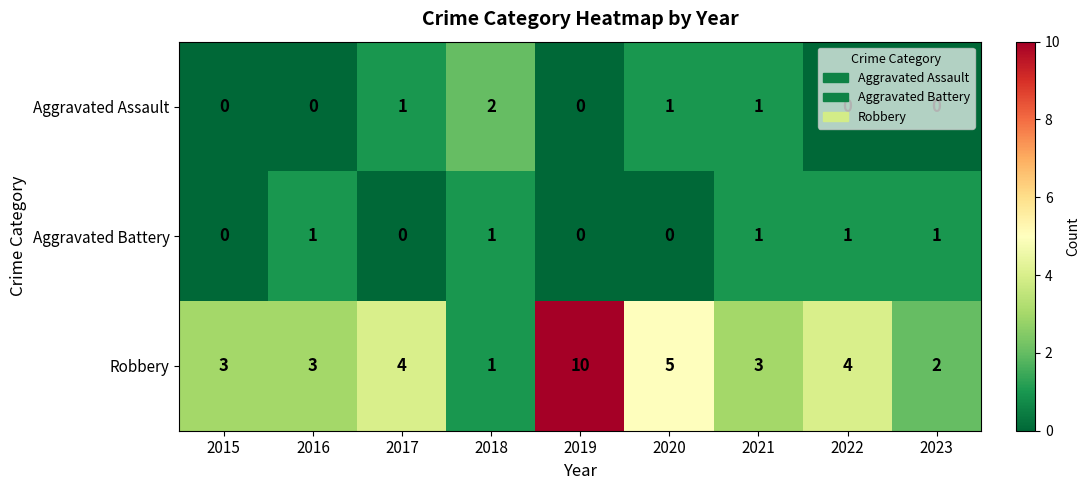

At how many categories does at least one series exceed 0?

9